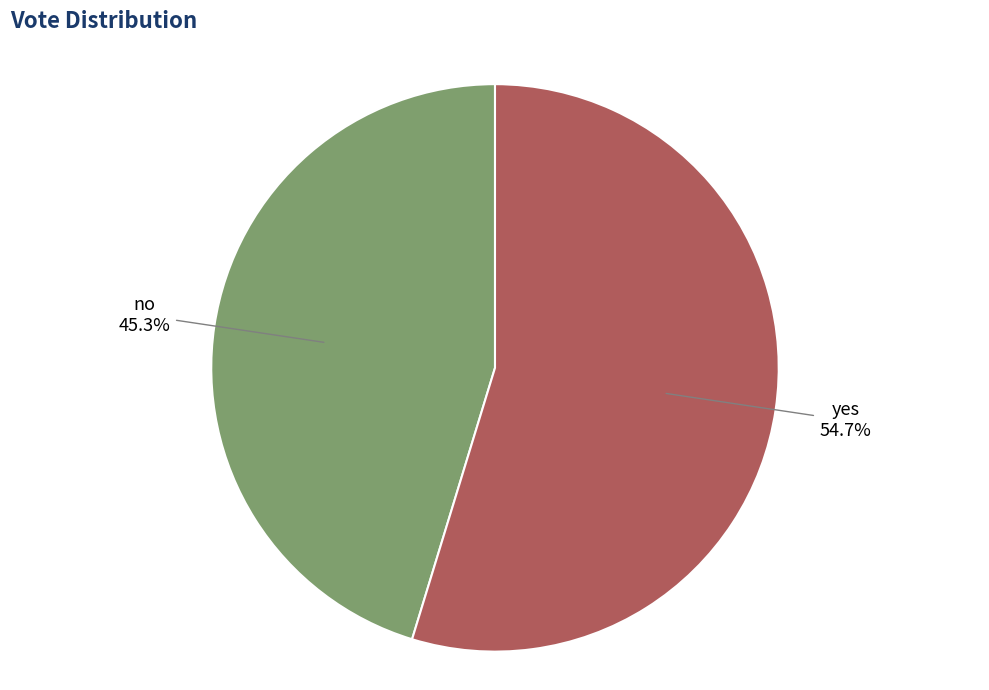

How many segments does this pie chart have?

2